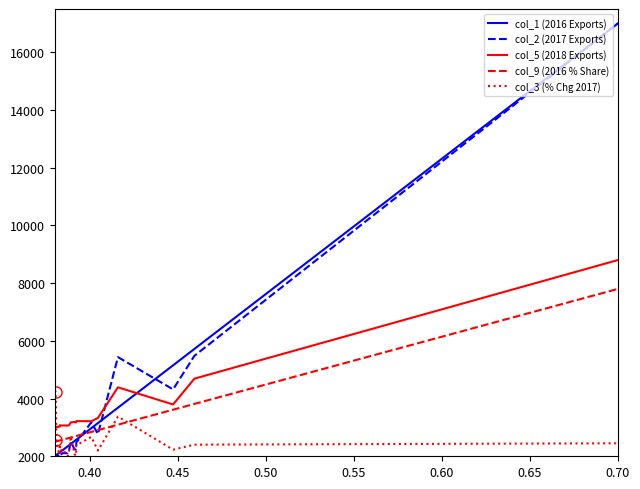

What is the minimum value shown in the chart?

2000.0